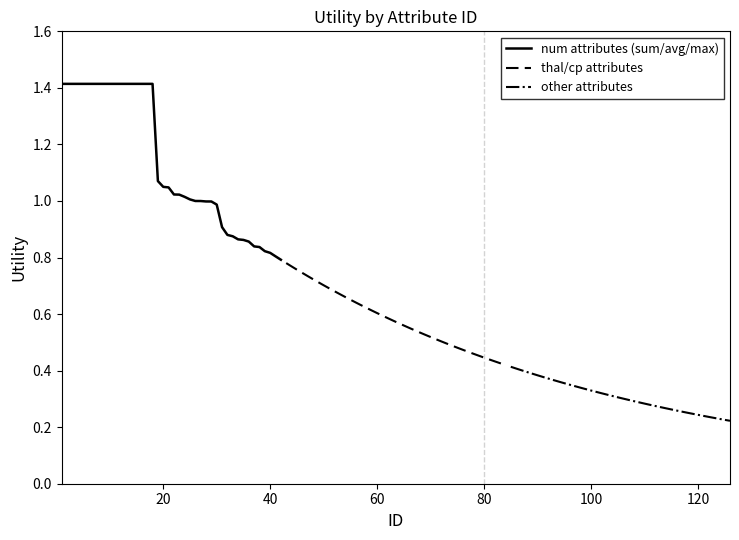

What value does the num attributes series have at 18?

1.4